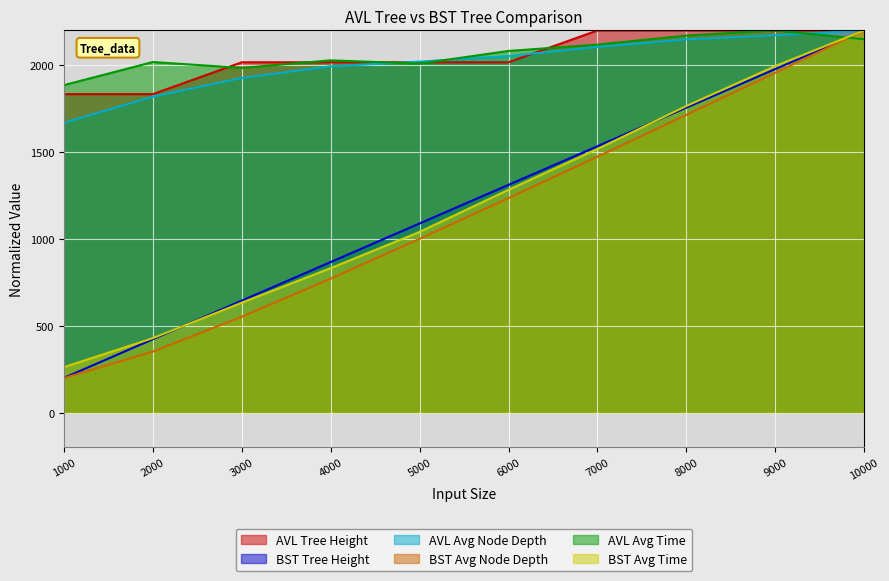

At which label does BST Tree Height first exceed 1311?

6000